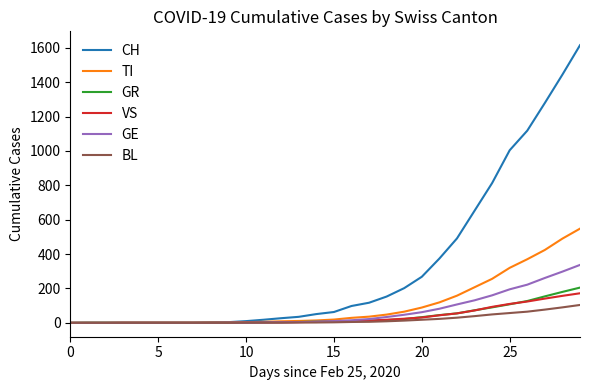

Which series has the largest total across all categories?

CH